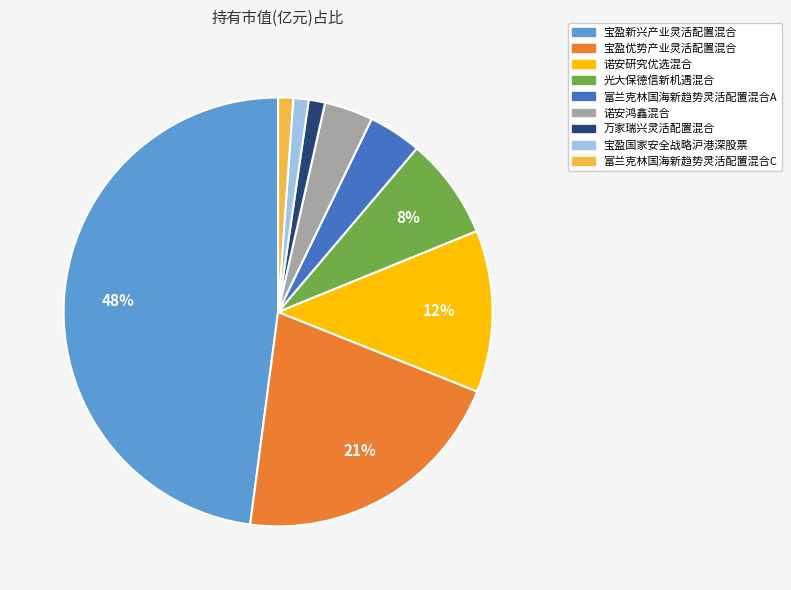

Between 富兰克林国海新趋势灵活配置混合A and 诺安研究优选混合, which is larger?

诺安研究优选混合